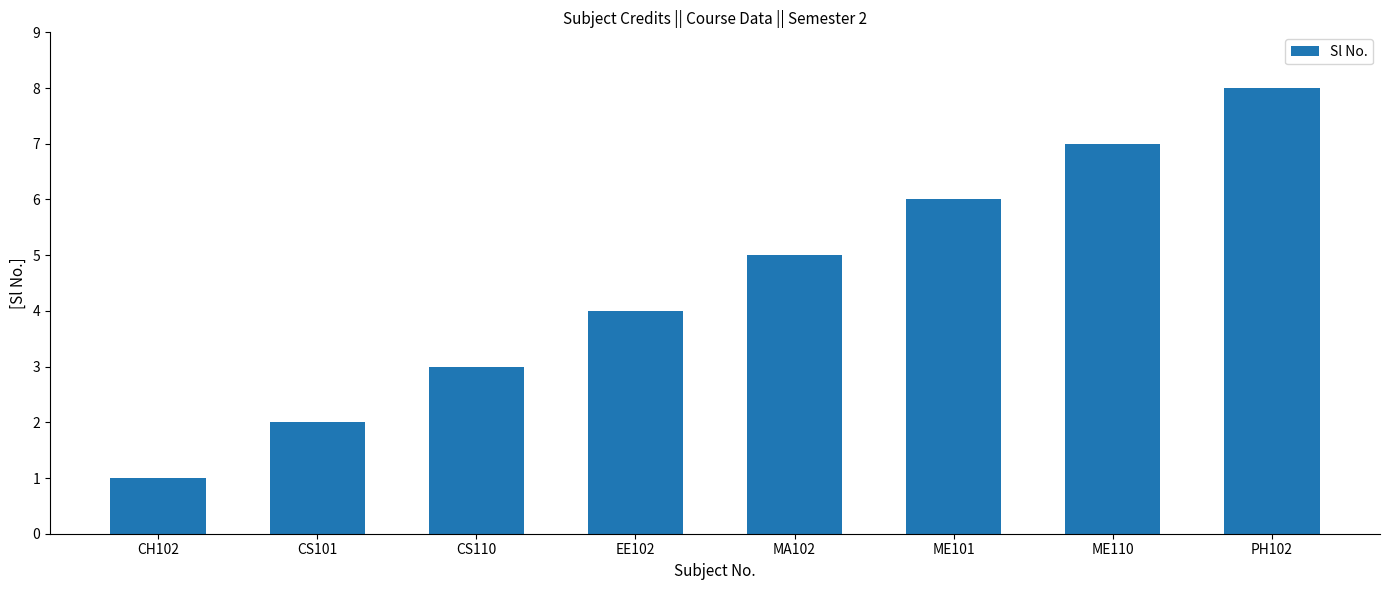

What is the greatest value displayed?

8